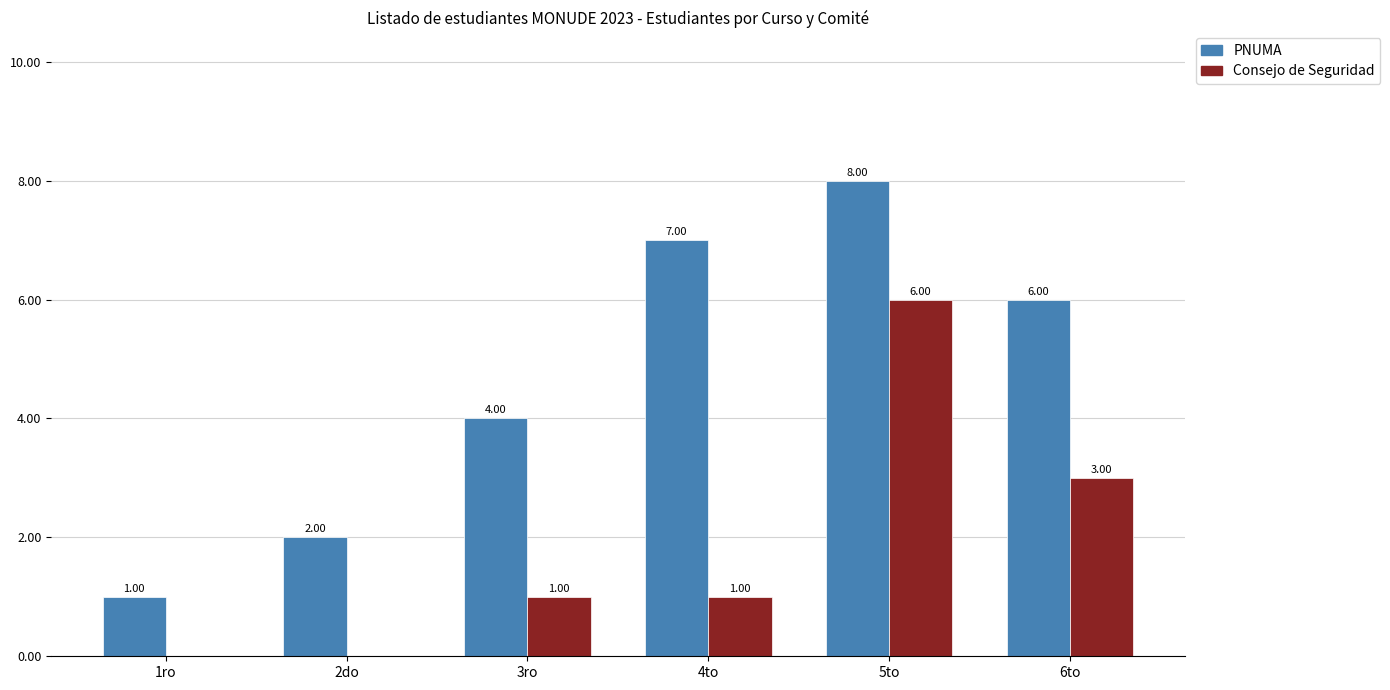

Does the chart contain stacked bars?

No